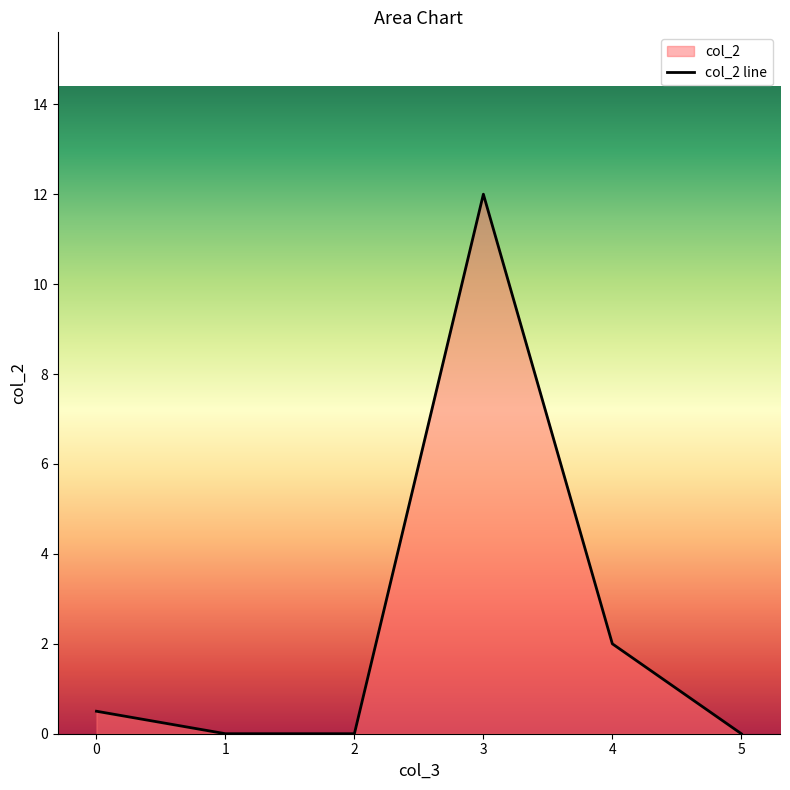

What is the value of the 5th point from the left?

2.0